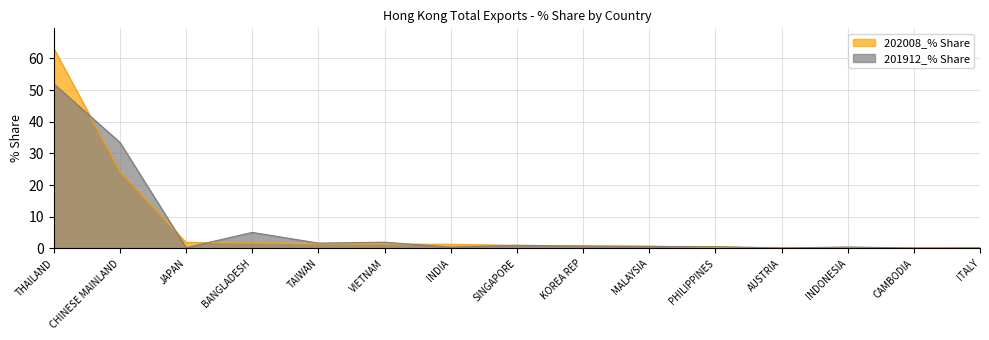

What is the highest value of the 202008_% Share series?

63.2